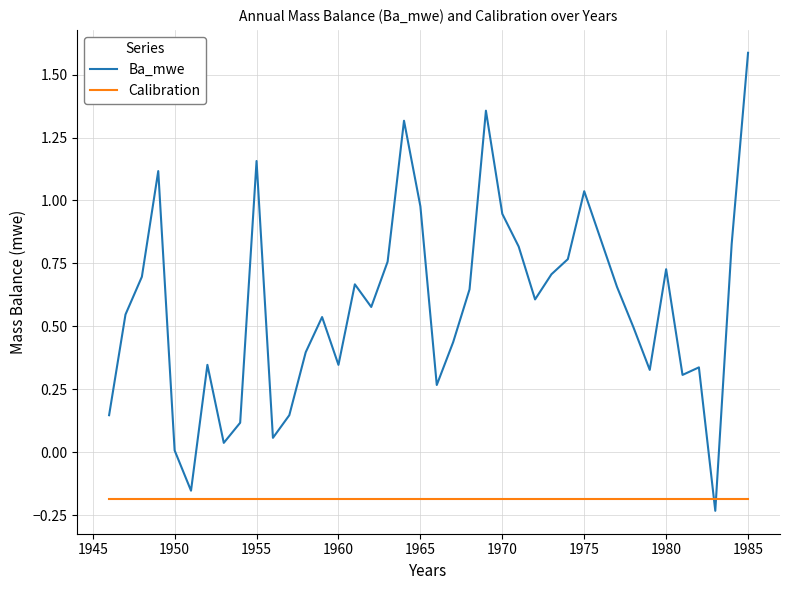

Rank the series by their maximum value, from lowest to highest.

Calibration, Ba_mwe